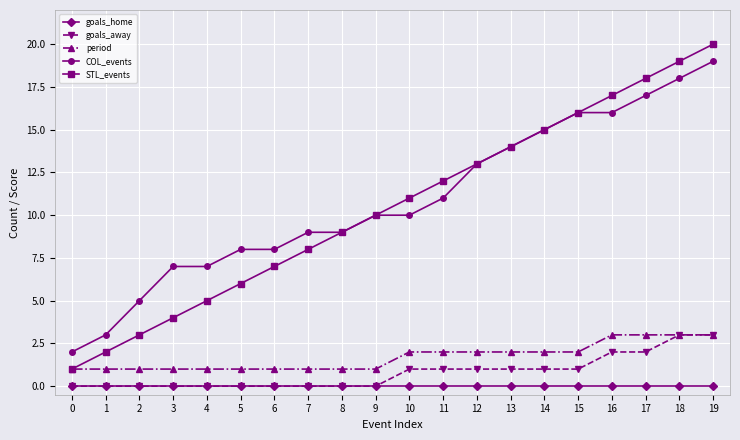

True or false: period has a value of 2 at 9.

False